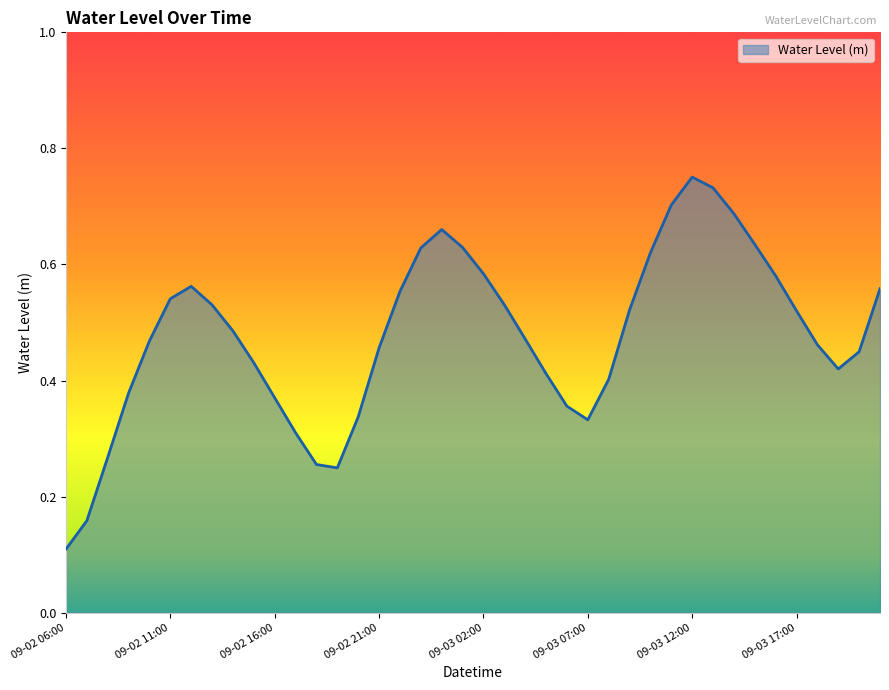

What is the difference between the second highest and second lowest values?

0.6